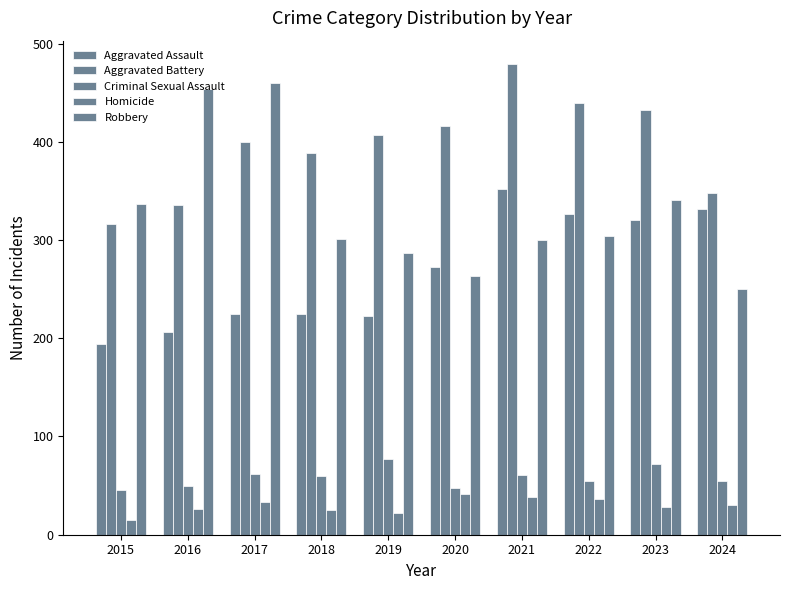

Which has a higher value, 2020 or 2019?

2020